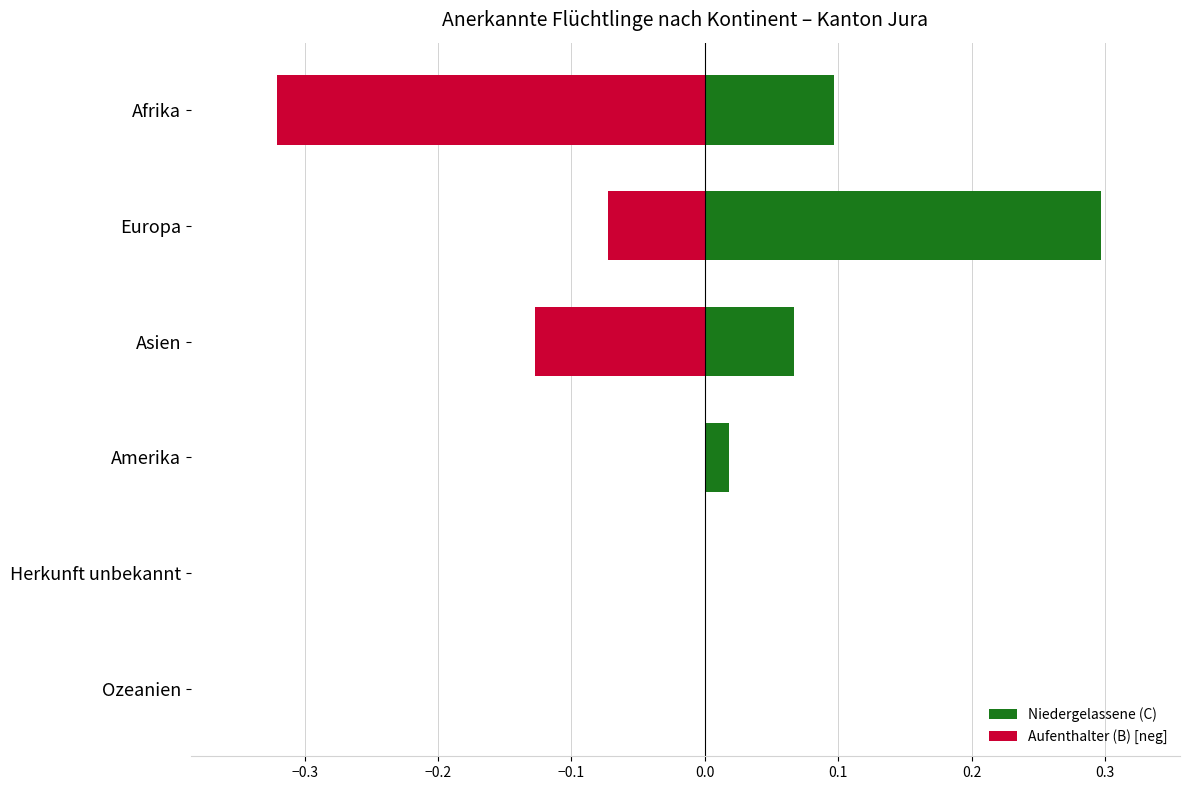

How many bars are there in each group?

2